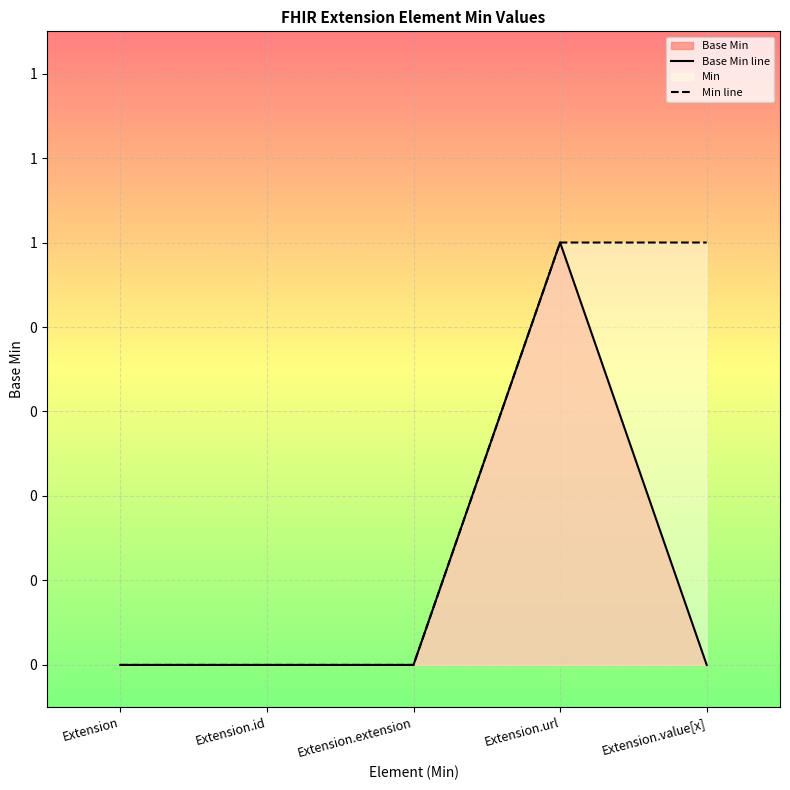

At how many categories does at least one series exceed 0?

2